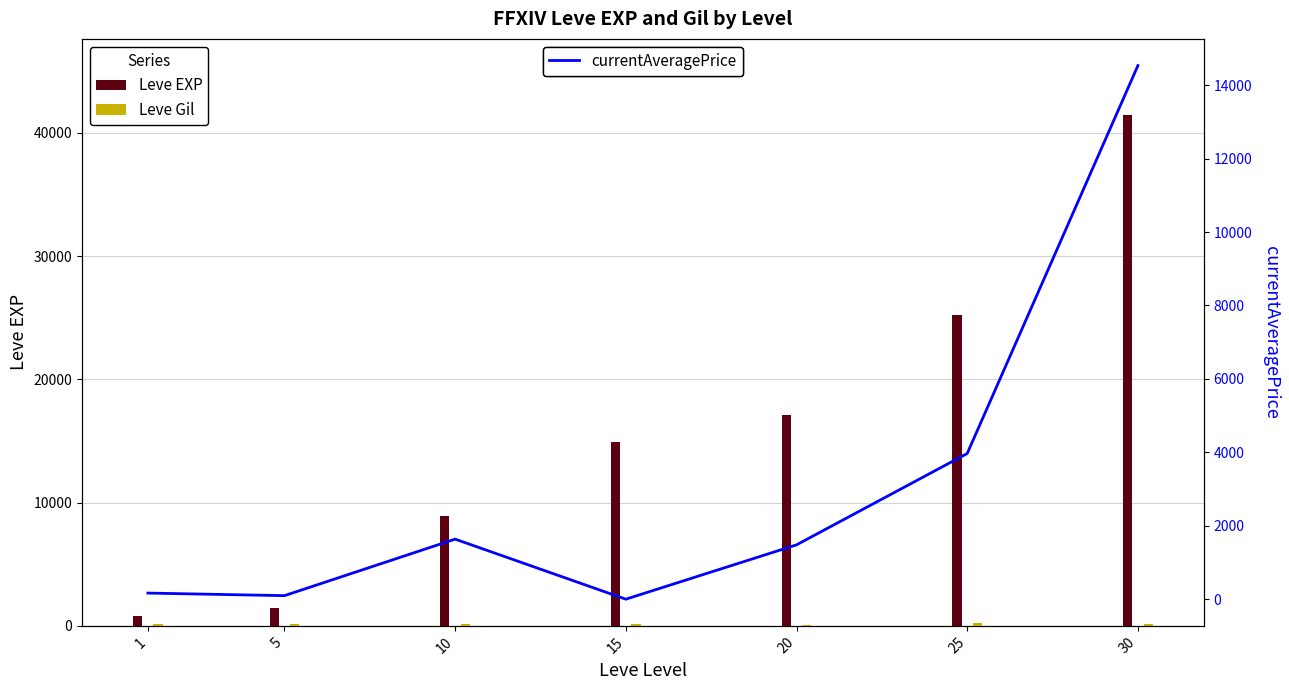

At which category is the sum across all series the highest?

30